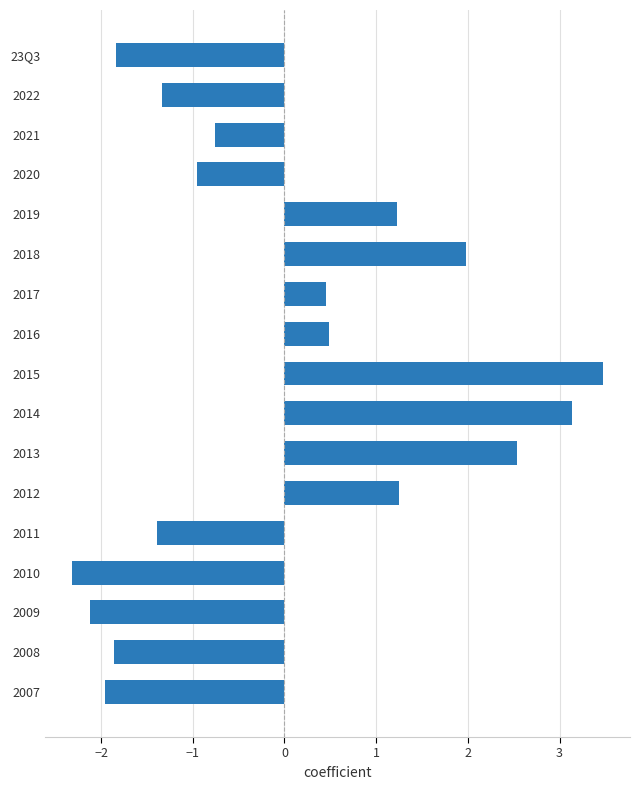

What is the change in value from 2022 to 2009?

-0.8